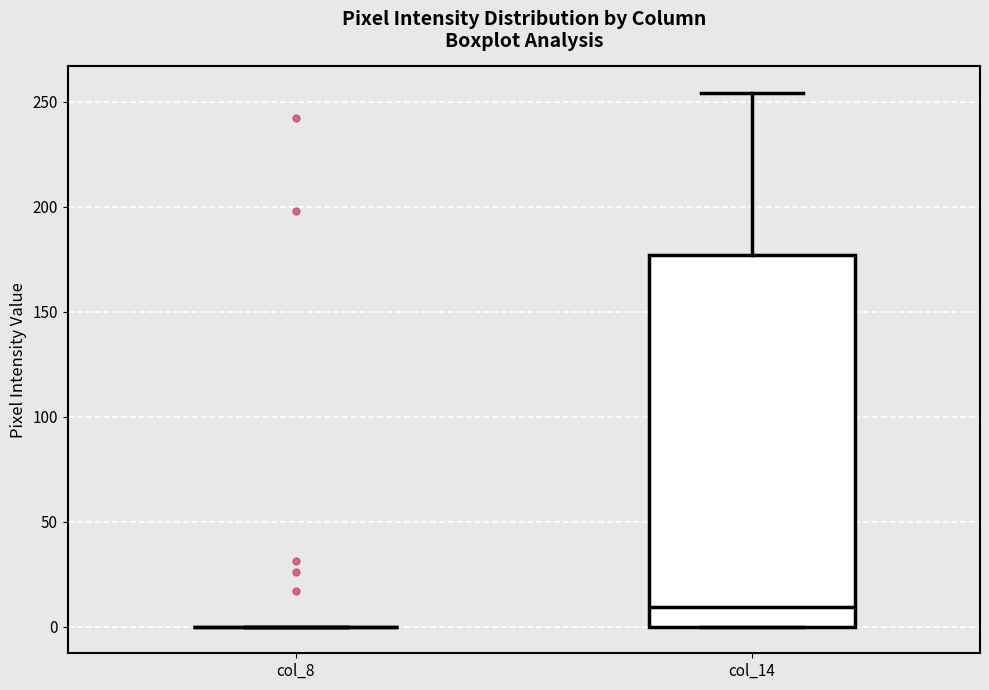

Reading left to right, read every box against the y-axis: the position of its median line, the range the box covers, and the ends of its whiskers. The values are not printed on the chart, so give them approximately, as read against the axis.

col_8: box collapsed to a line at 0, whiskers 0 to 0
col_14: median 10, box 0 to 175, whiskers 0 to 255